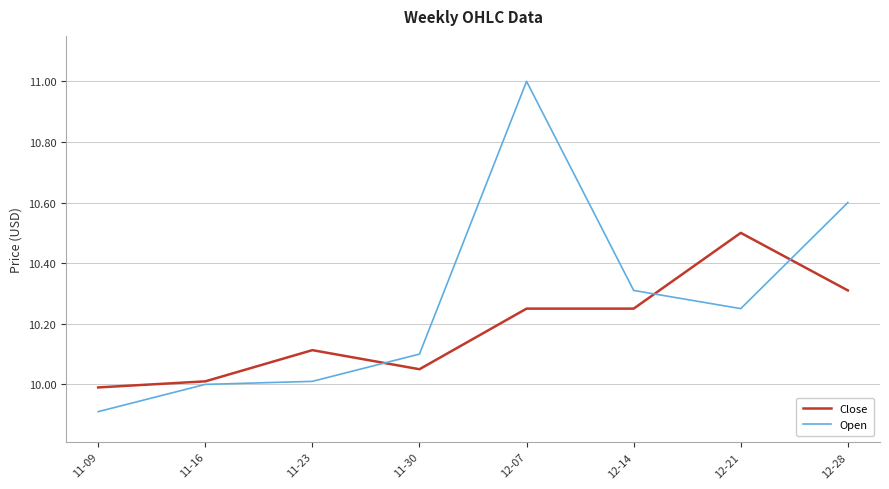

List the series in order of their overall mean, highest first.

Open, Close